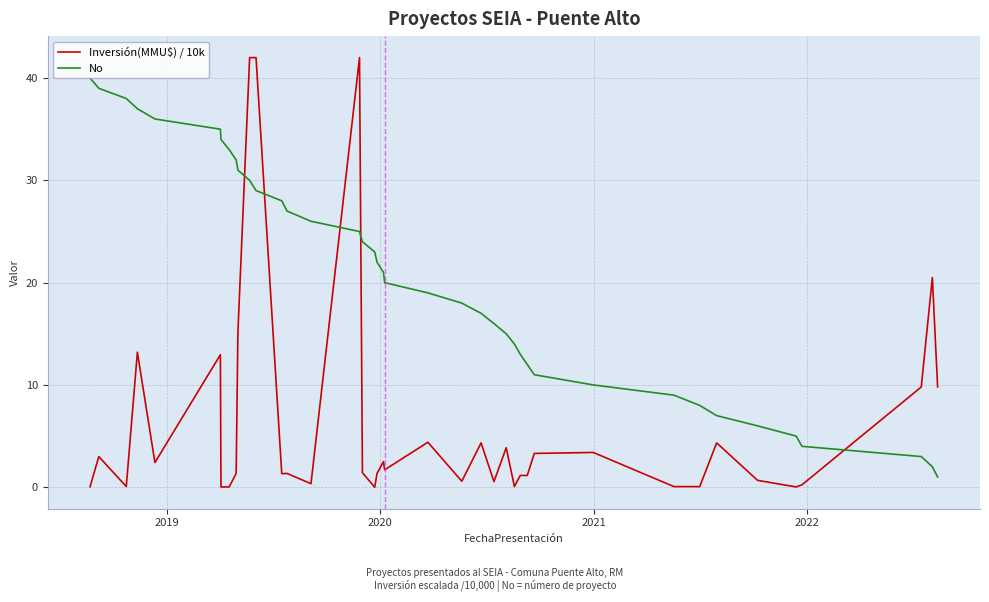

What is the greatest value displayed?

42.0